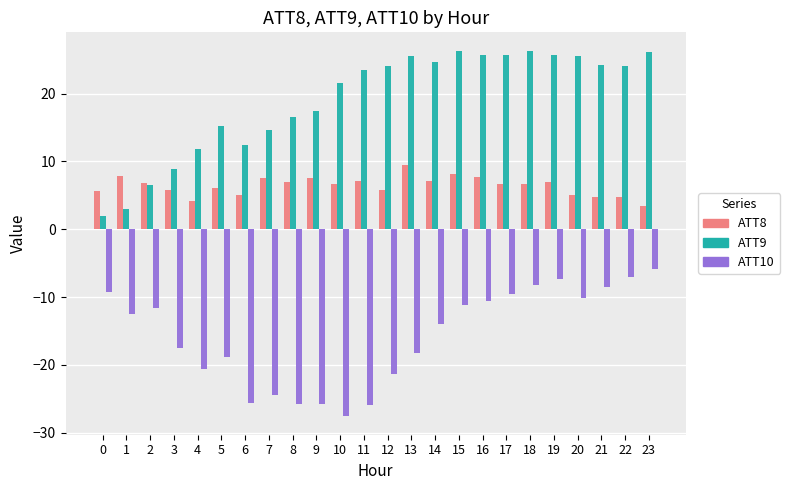

Are the bars grouped side by side (vs. stacked)?

Yes